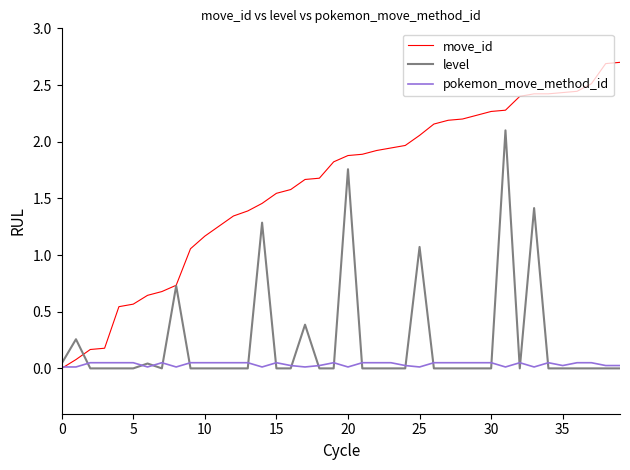

Rank the series by their maximum value, from lowest to highest.

pokemon_move_method_id, level, move_id